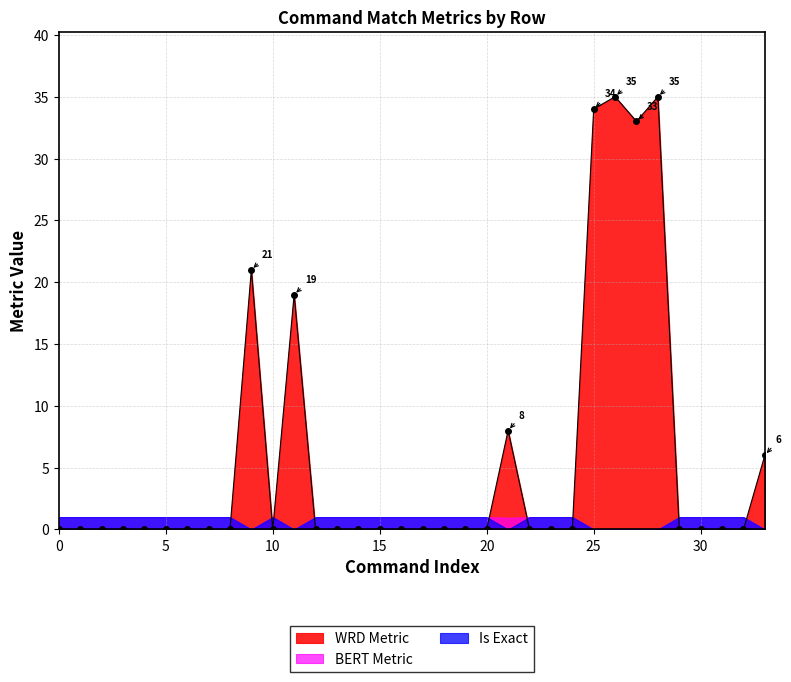

What is the difference between the maximum and second lowest values in the WRD Metric series?

35